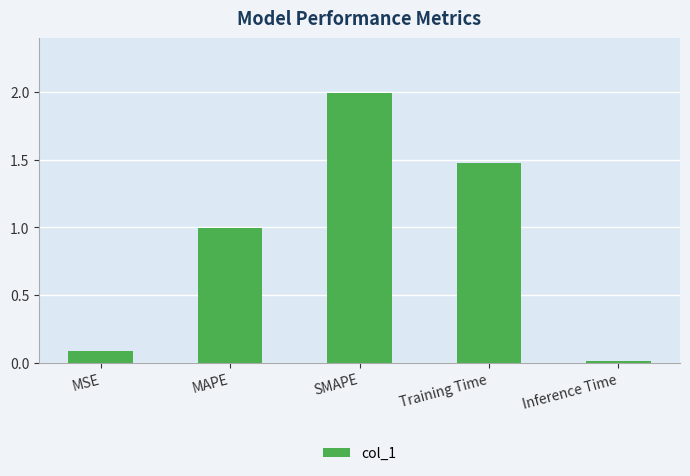

What is the maximum value shown in the chart?

2.0